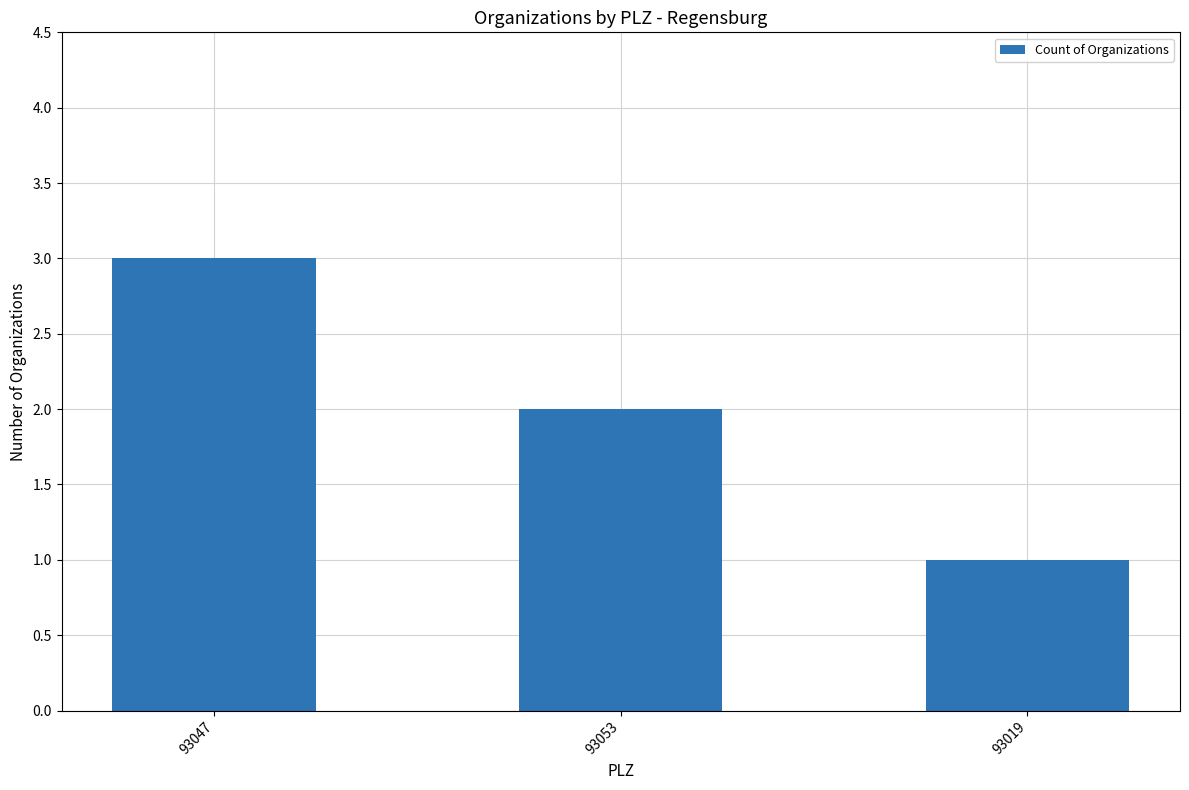

List the labels in order of value, largest first.

93047, 93053, 93019